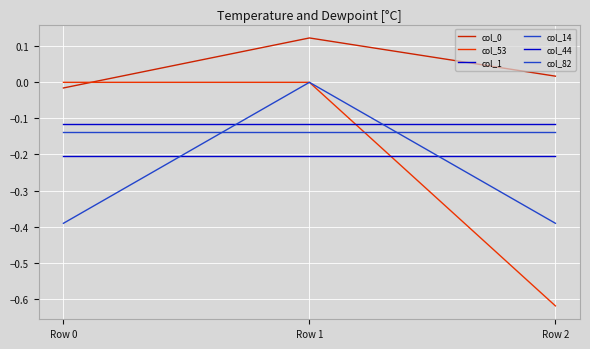

Does the chart display data point markers on the line(s)?

No